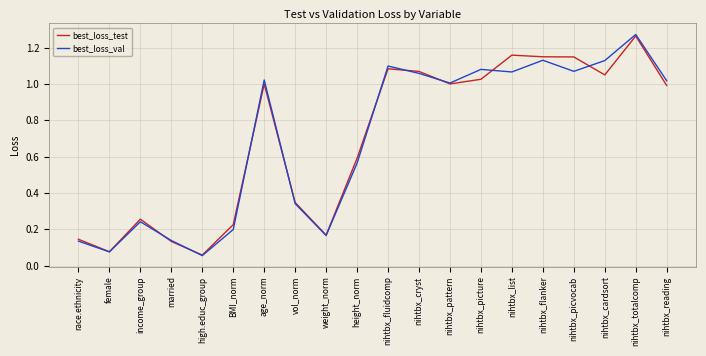

Is it true that best_loss_test equals 1.0 at nihtbx_cardsort?

True